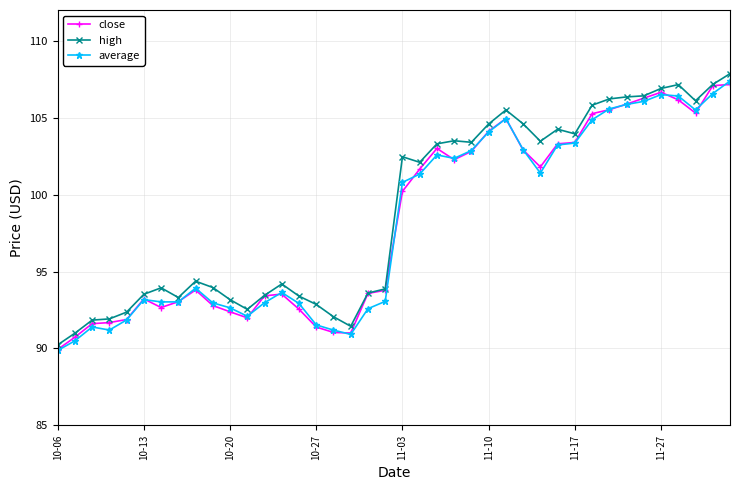

Does the chart have visible grid lines?

Yes